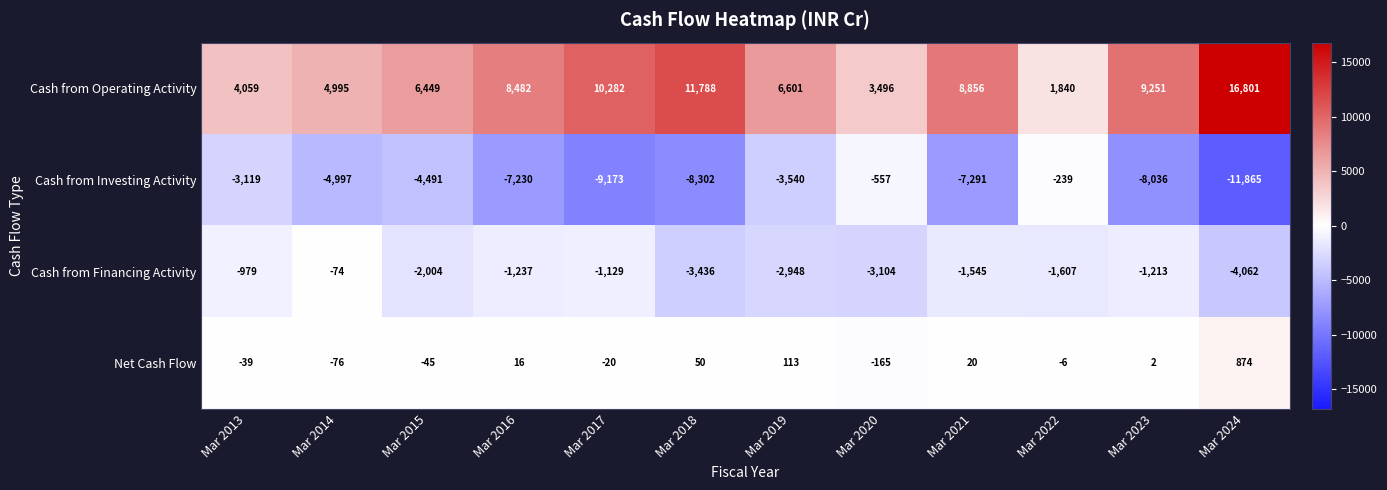

How many data points in Cash from Financing Activity are above -1545?

5